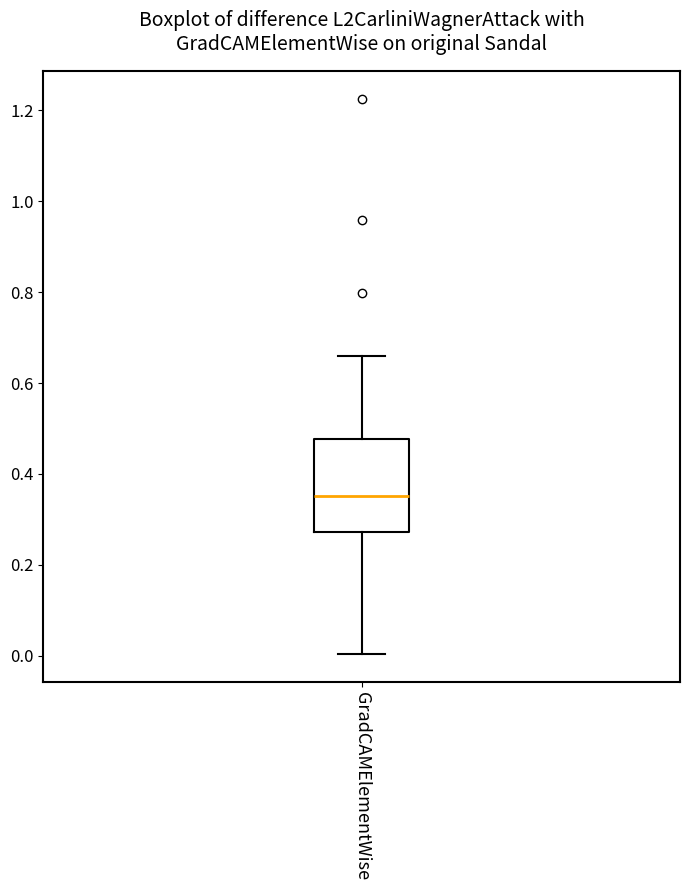

Where does the lower whisker of the box for GradCAMElementWise end on the y-axis? The values are not printed on the chart, so give them approximately, as read against the axis.

0.00